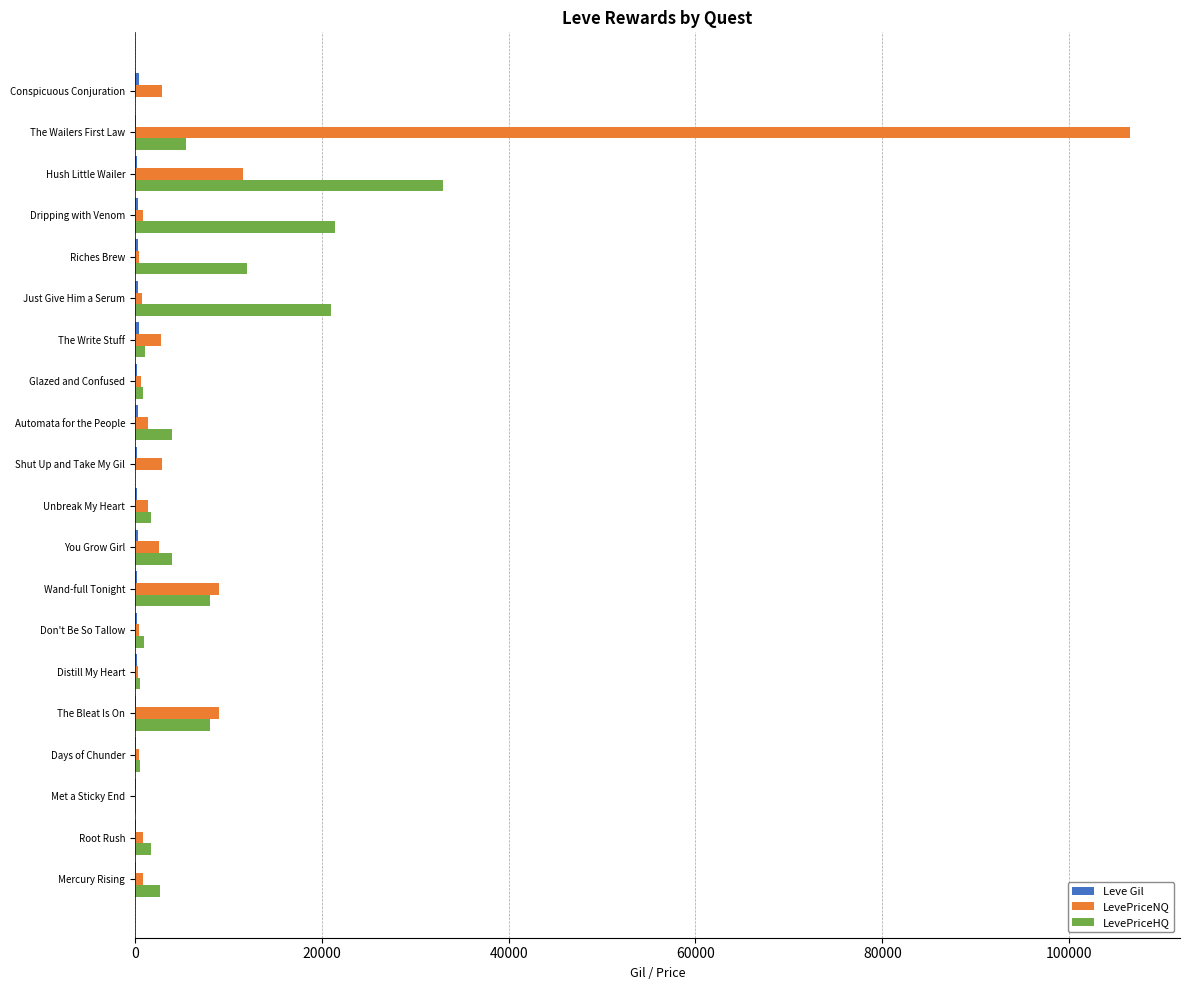

Which label corresponds to the largest value in the chart?

The Wailers First Law